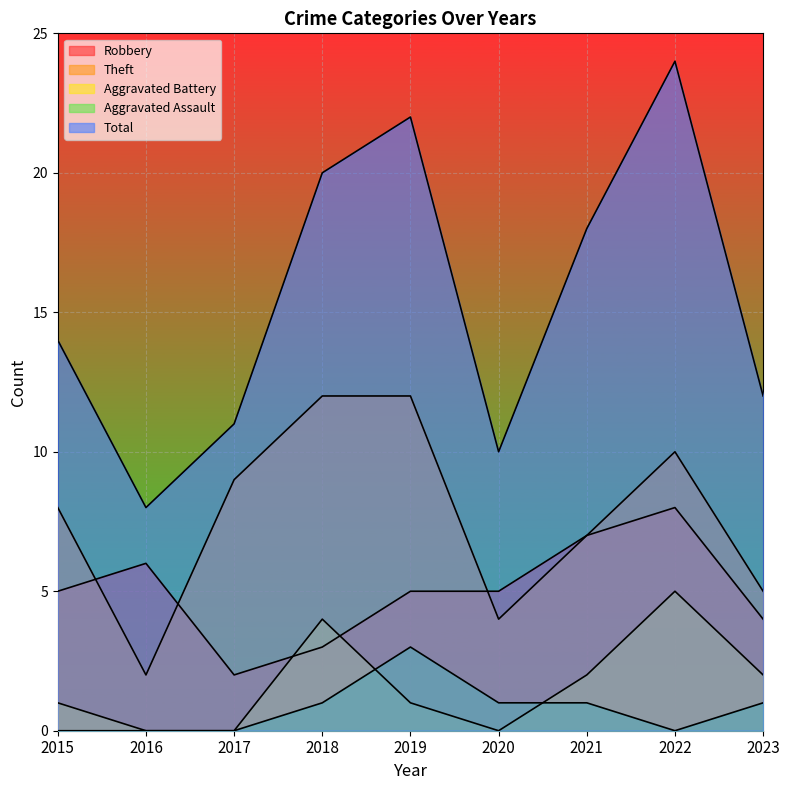

True or false: Aggravated Battery has a value of 1 at 2021.

False